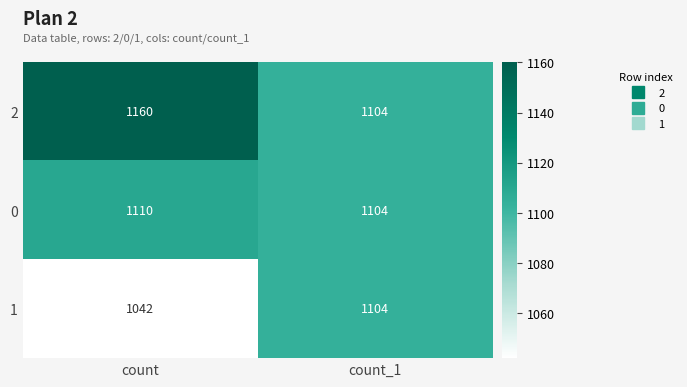

How many distinct data groups are displayed?

3